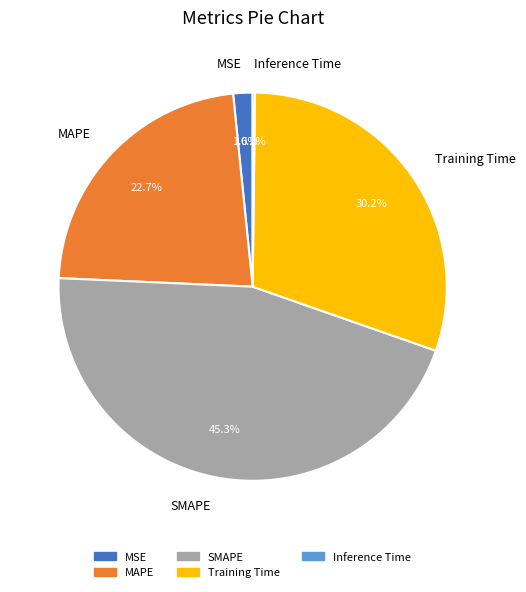

The MAPE slice represents 11% of the pie. True or false?

False